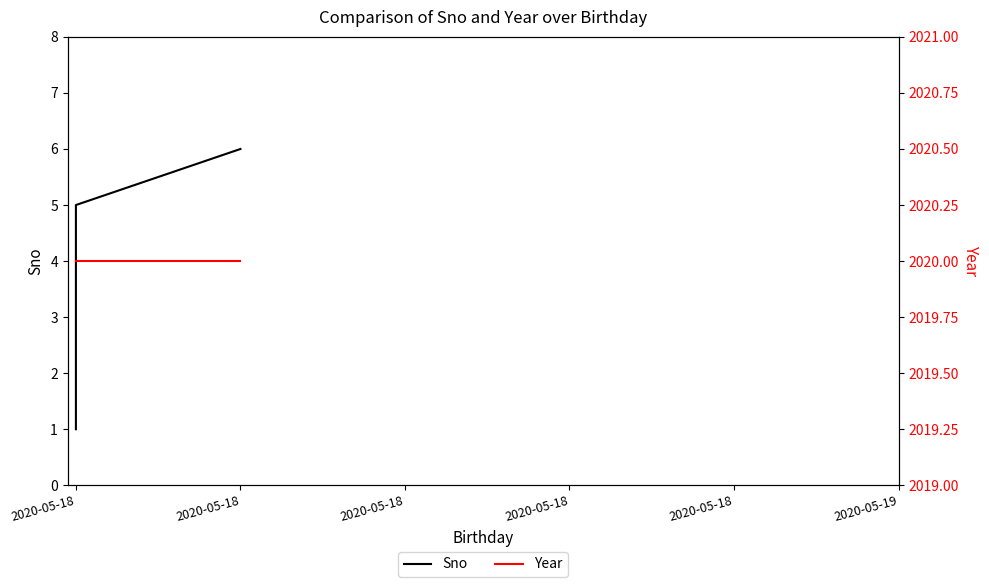

Reading left to right, list all the values displayed in this chart.

Sno: 1	2	3	4	5	6
Year: 2020	2020	2020	2020	2020	2020